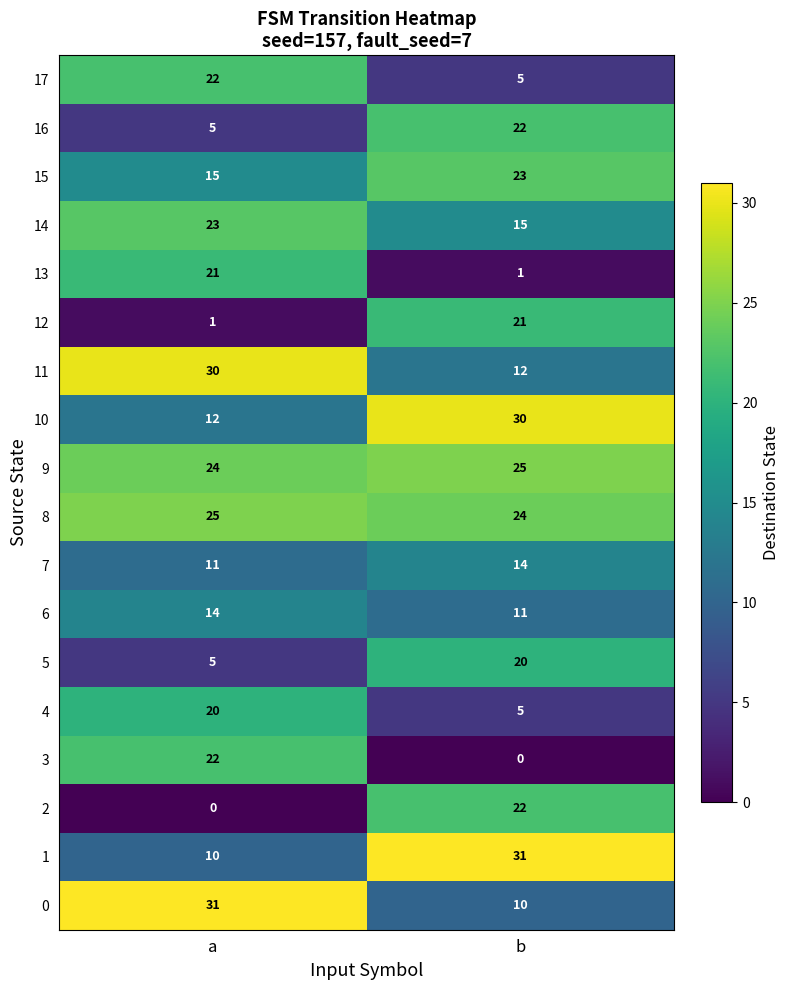

What is the difference between the highest and lowest values at b?

31